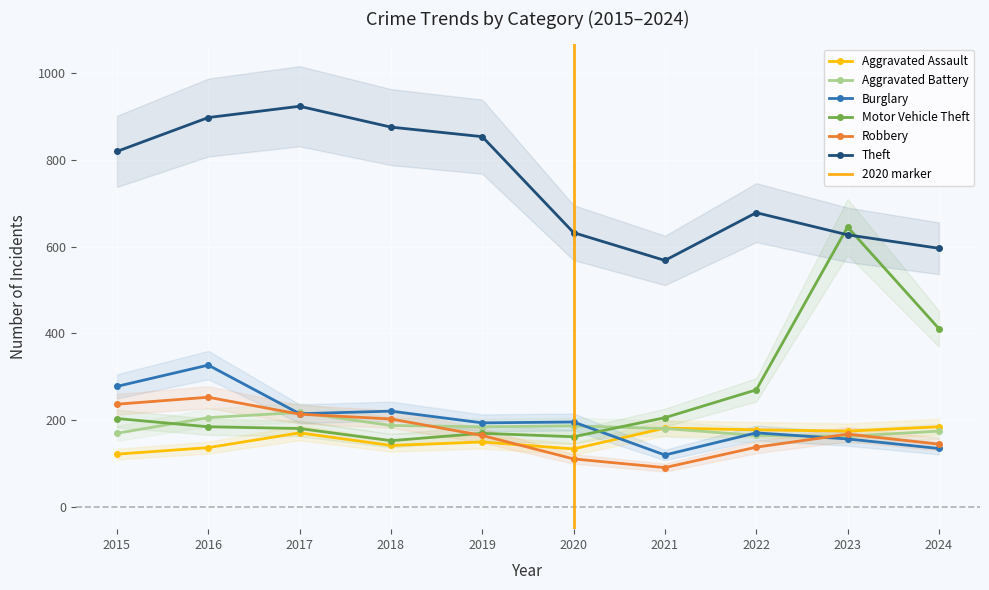

What is the difference between the Burglary values at 2024 and 2020?

61